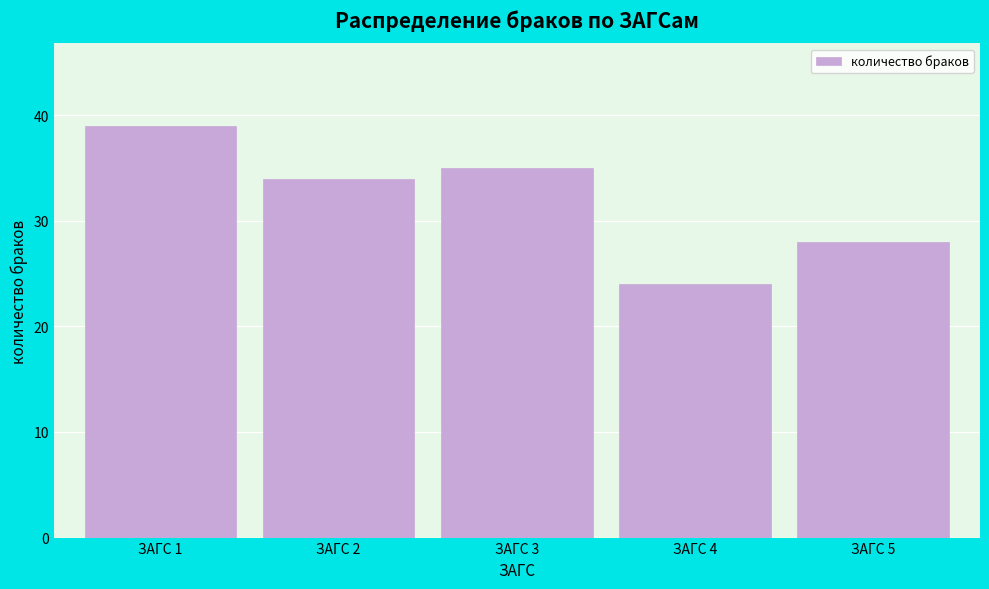

Reading right to left, transcribe all the data shown in this chart.

ЗАГС 5=28	ЗАГС 4=24	ЗАГС 3=35	ЗАГС 2=34	ЗАГС 1=39